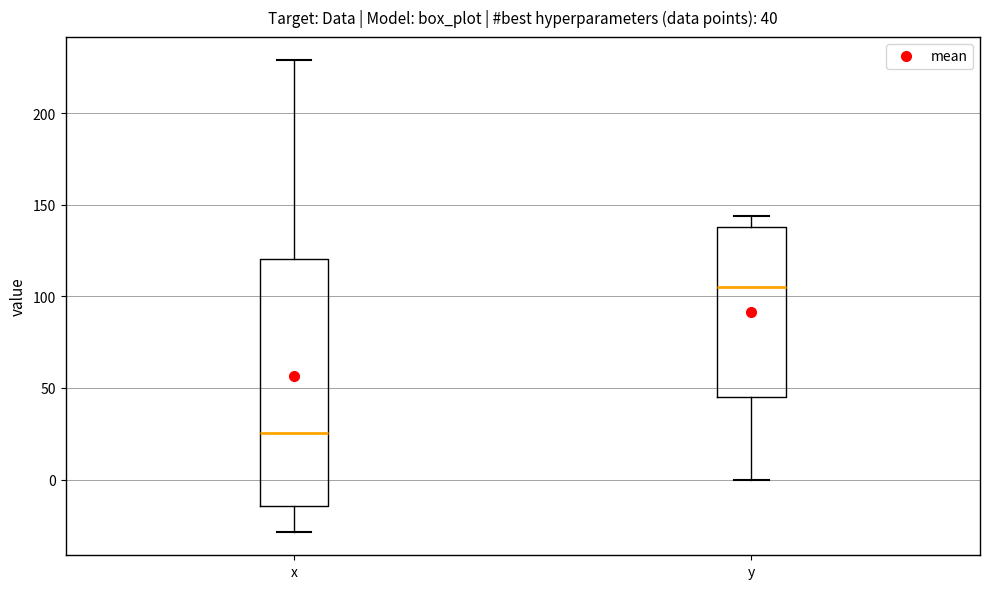

Comparing the boxes themselves (not the whiskers), which one is the tallest?

x